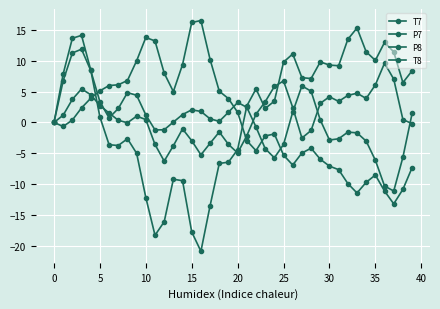

How many lines are shown in the chart?

4